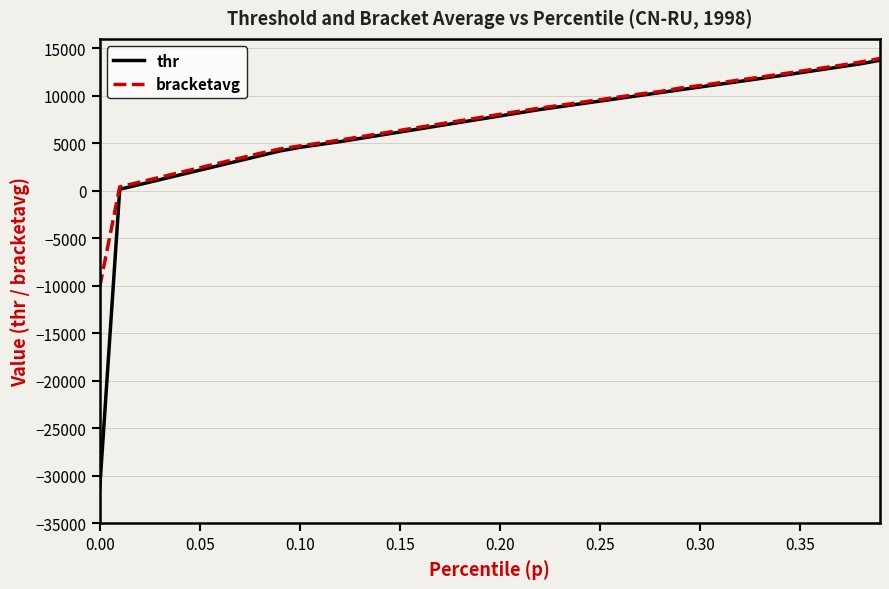

Which series has the largest range (max minus min)?

thr